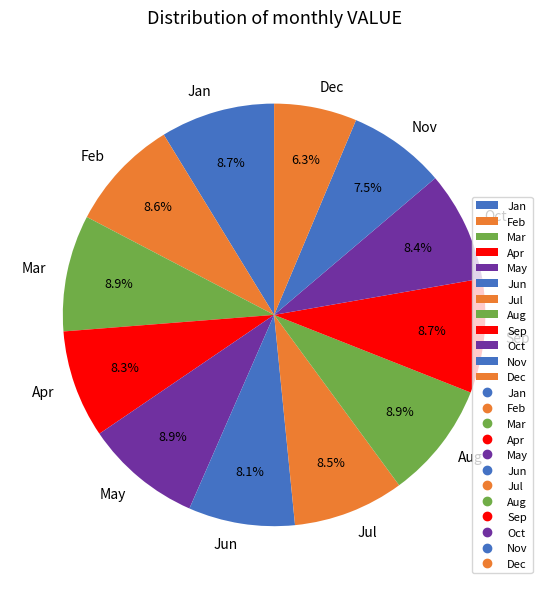

Which slice is the smallest?

Dec